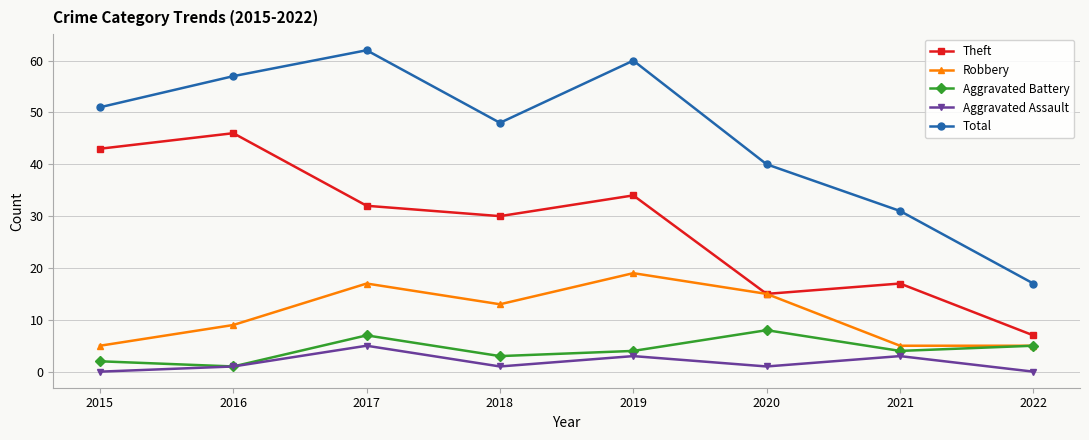

What is the difference between the highest and lowest values at 2015?

51